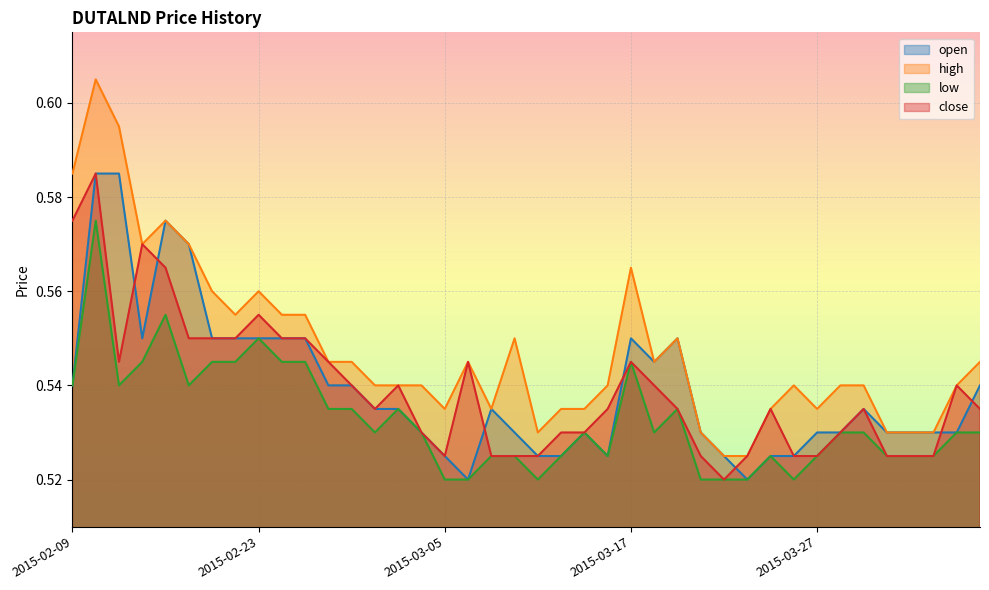

At which category is the sum across all series the highest?

2015-02-10